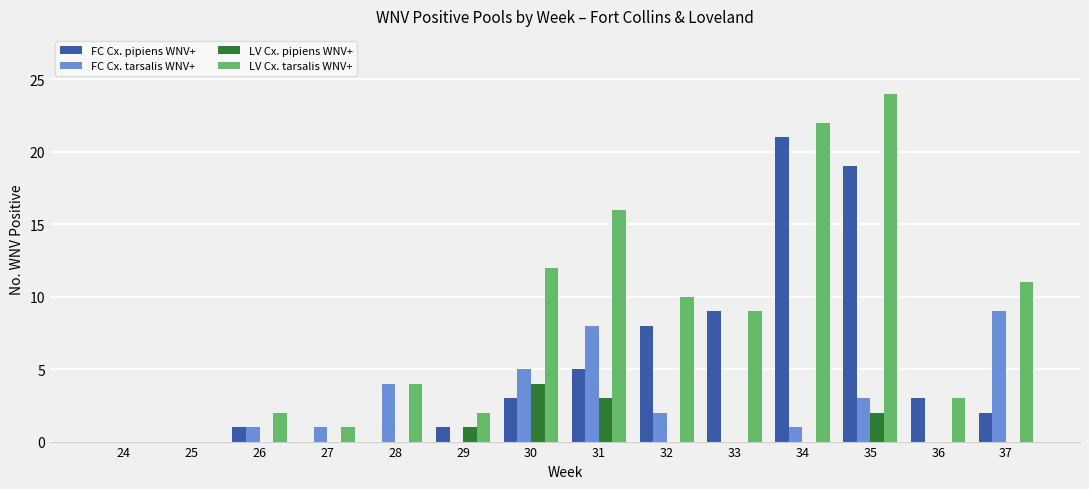

What is the total value across all series at 36?

6